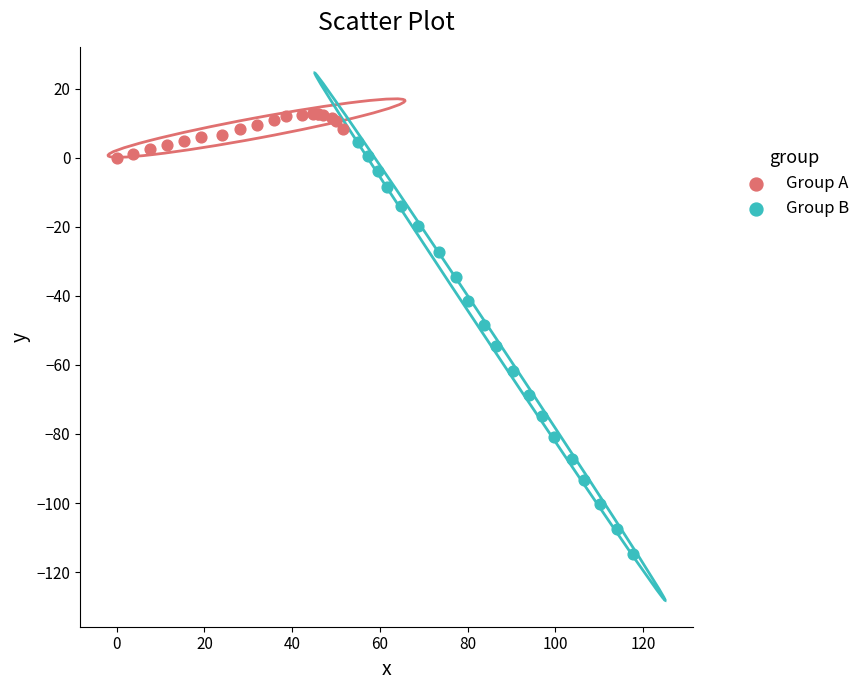

What are all the series names shown in the legend?

Group A, Group B